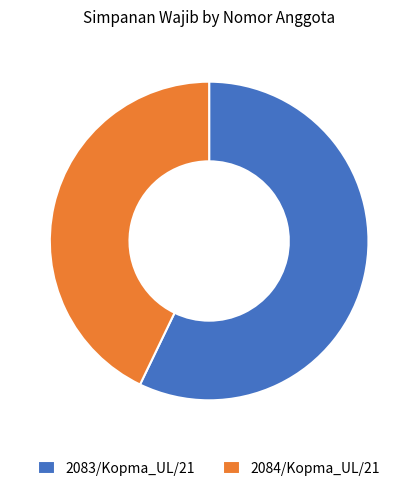

Combined, do 2084/Kopma_UL/21 and 2083/Kopma_UL/21 account for over 50%?

Yes